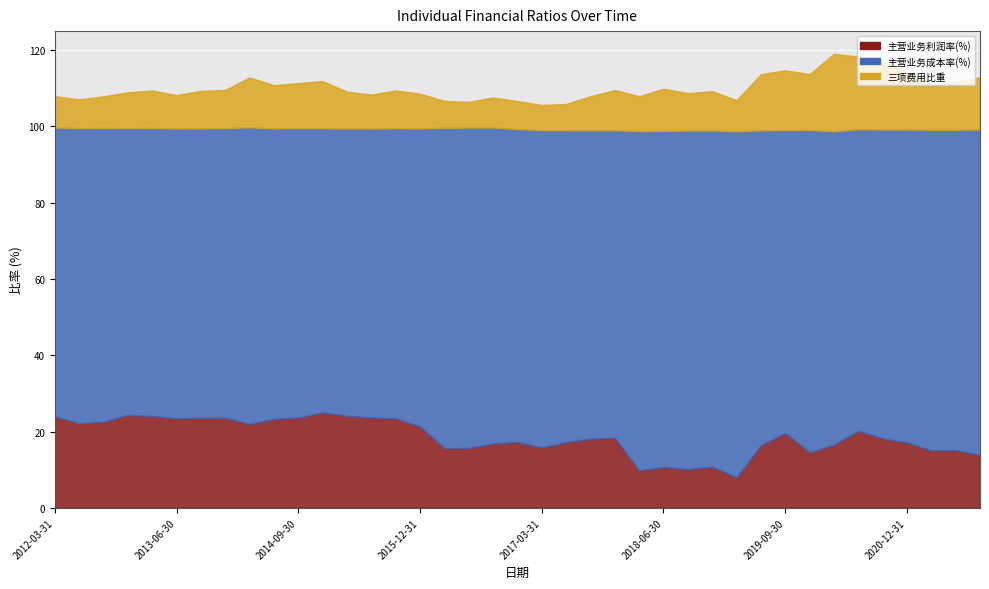

After their last crossing, which series has the higher values: 主营业务利润率(%) or 三项费用比重?

主营业务利润率(%)